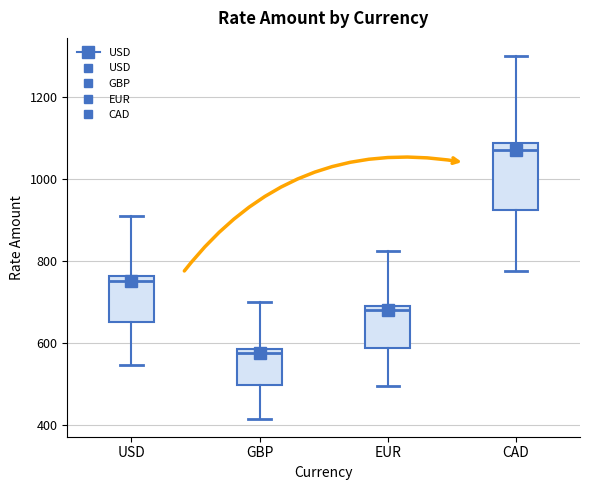

Where is the upper edge of the box for GBP on the y-axis? The values are not printed on the chart, so give them approximately, as read against the axis.

580